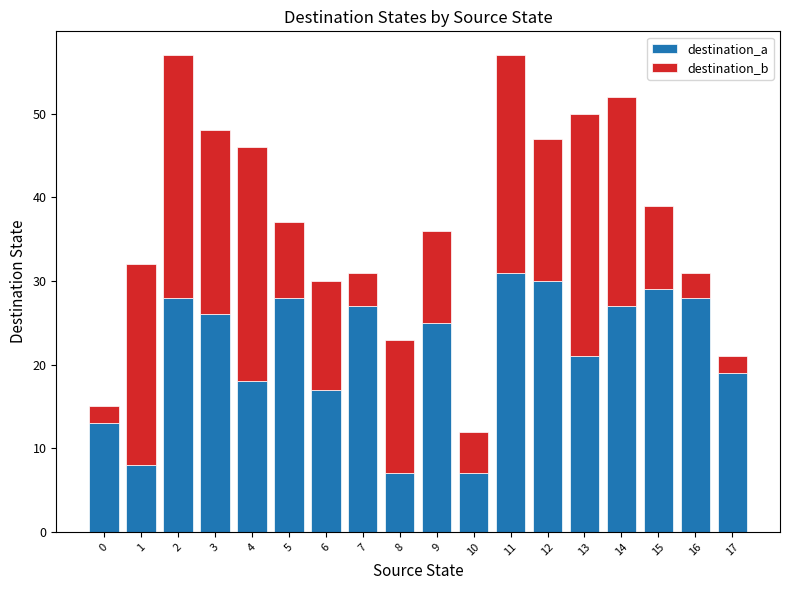

What is the sum of the destination_a values at 4 and 7?

45